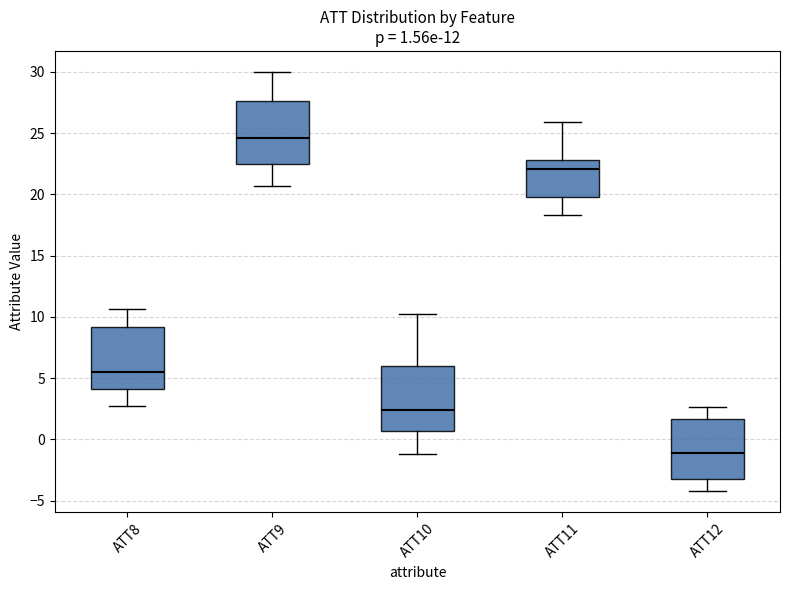

Which box's median line is the highest?

ATT9